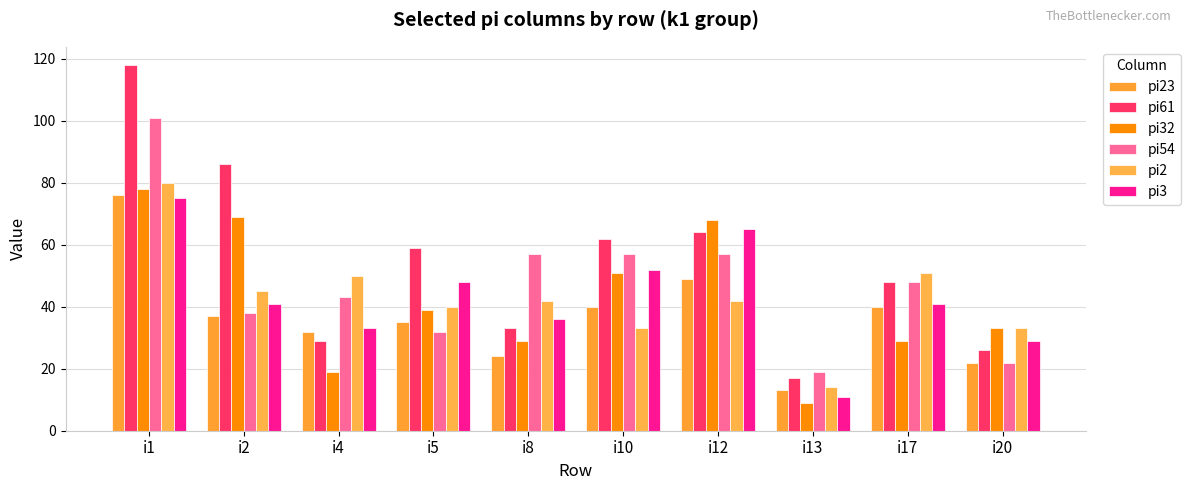

Reading left to right, extract all data points from this chart.

pi23: 76	37	32	35	24	40	49	13	40	22
pi61: 118	86	29	59	33	62	64	17	48	26
pi32: 78	69	19	39	29	51	68	9	29	33
pi54: 101	38	43	32	57	57	57	19	48	22
pi2: 80	45	50	40	42	33	42	14	51	33
pi3: 75	41	33	48	36	52	65	11	41	29